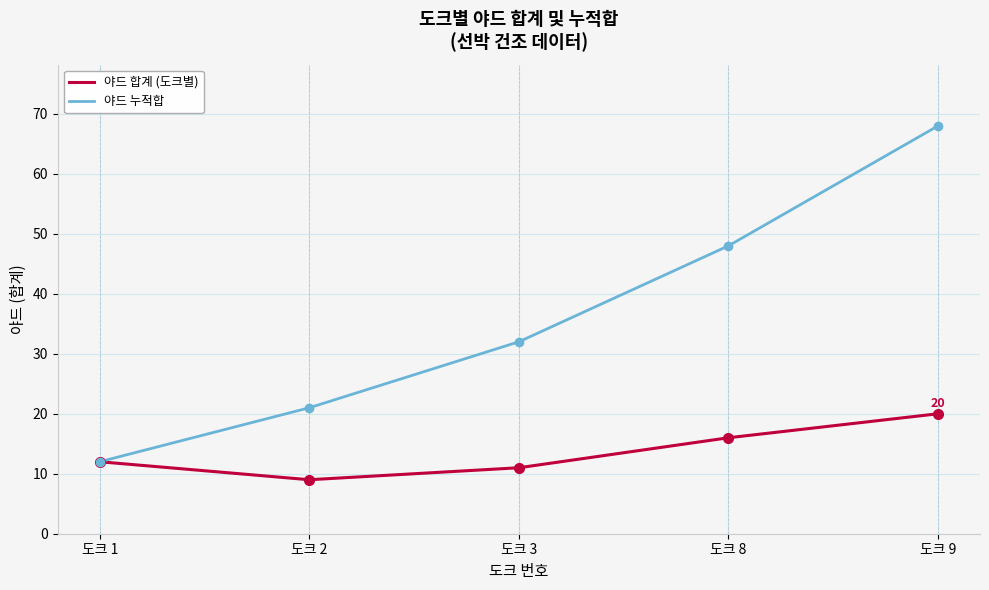

Which series has the largest total across all categories?

야드 누적합